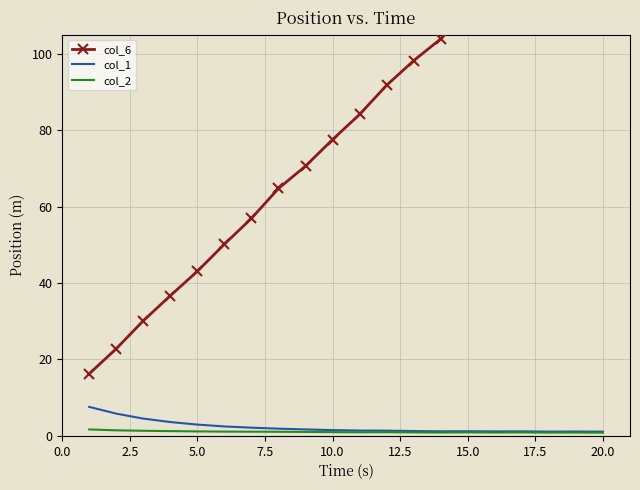

What is the highest value of the col_1 series?

7.6